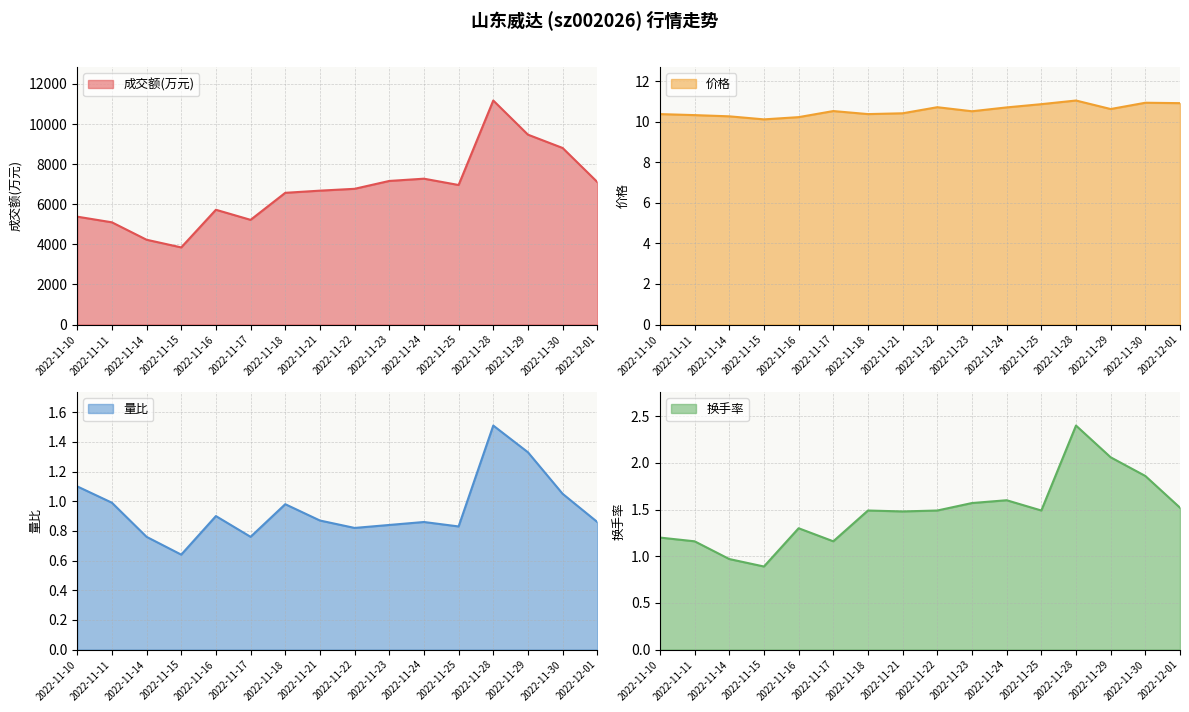

What is the spread (max minus min) of values at 2022-11-16?

5724.1